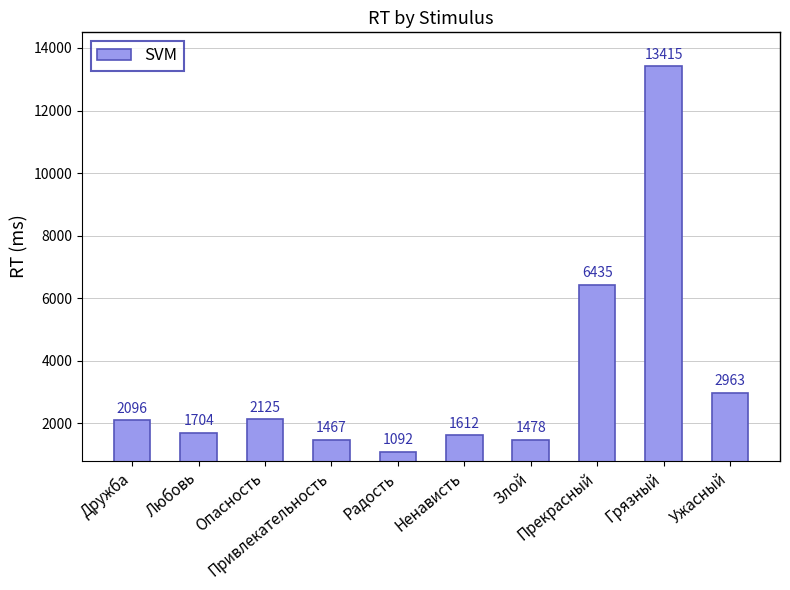

What is the sum of all values?

34387